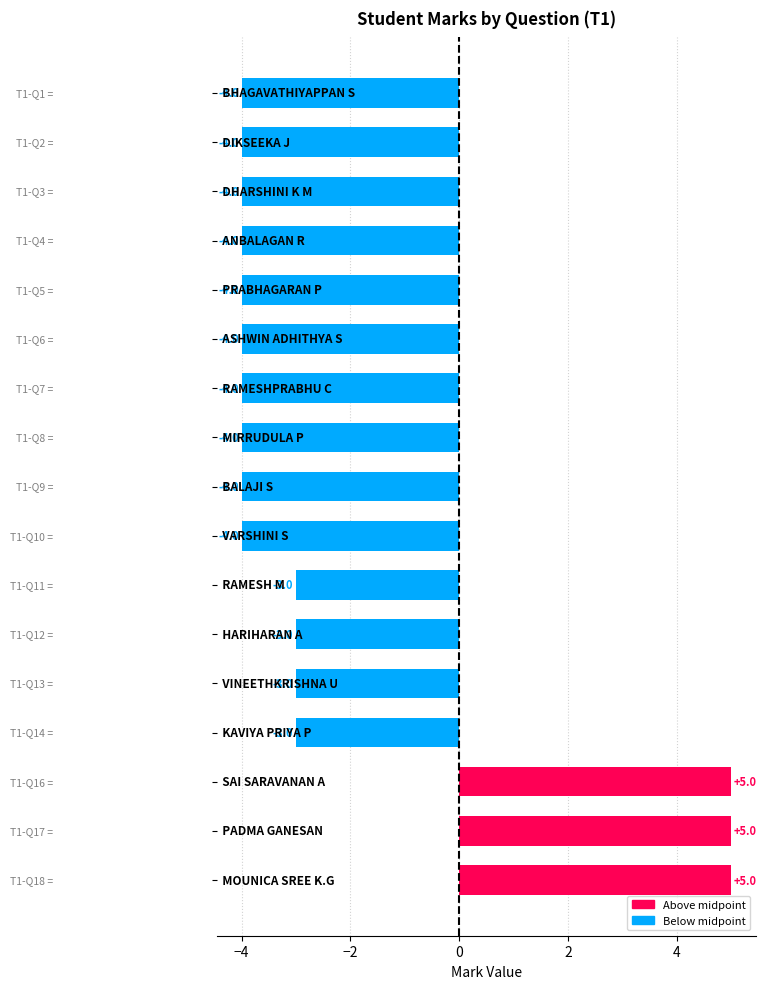

How many values are between -4 and -3?

14